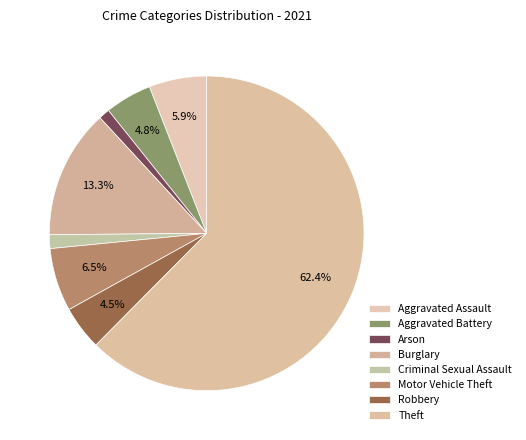

Combined, what portion of the pie is Theft and Burglary?

75.7%